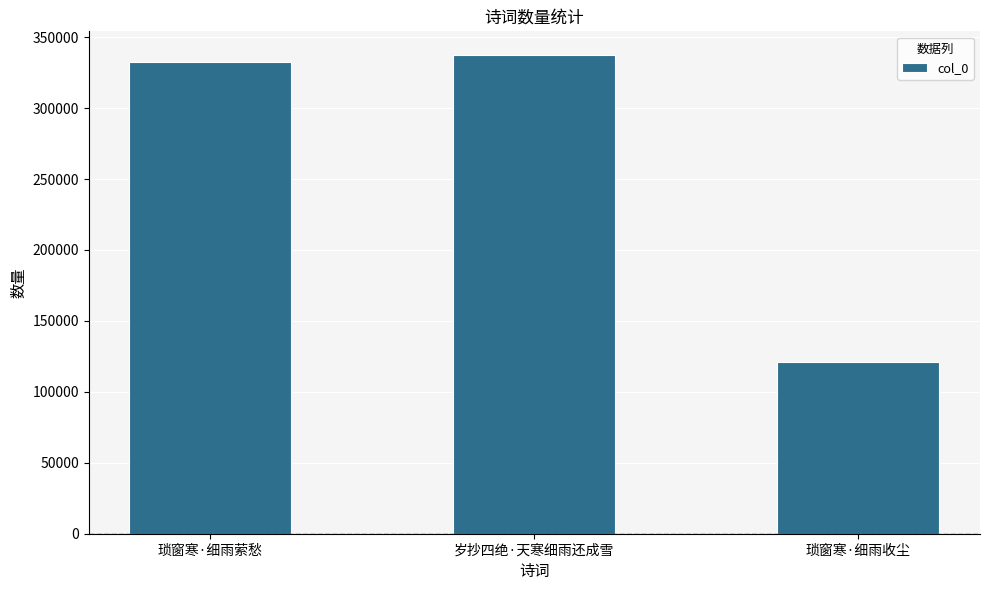

What is the change in value from 琐窗寒·细雨萦愁 to 琐窗寒·细雨收尘?

-211377